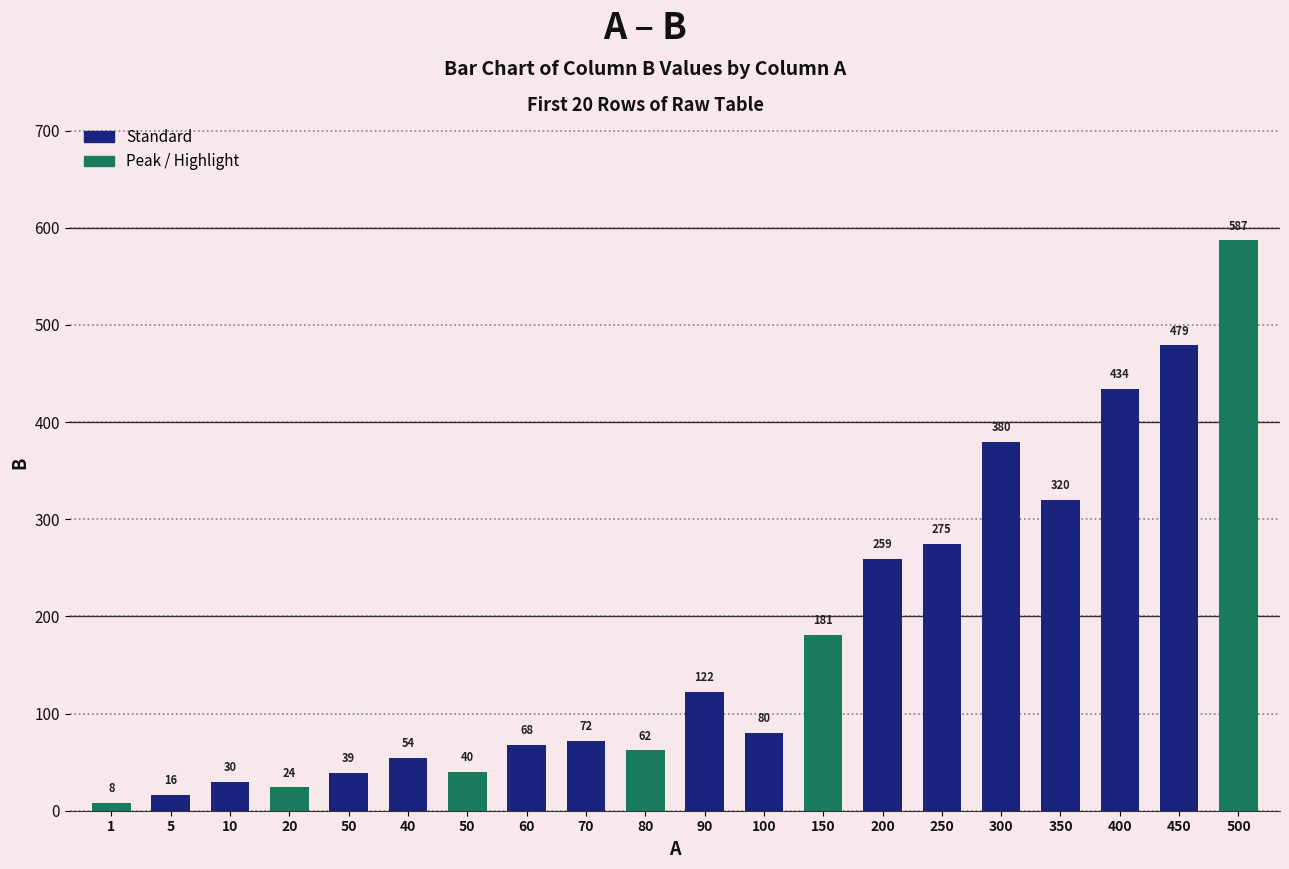

How many bars are there in total?

20